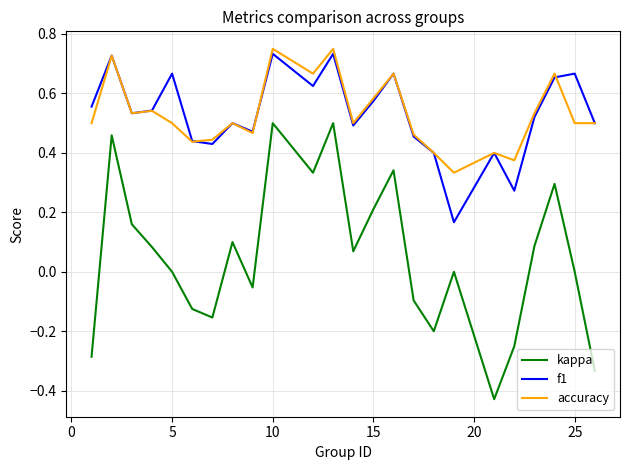

True or false: f1 has more than 0 points higher than both neighbors.

True